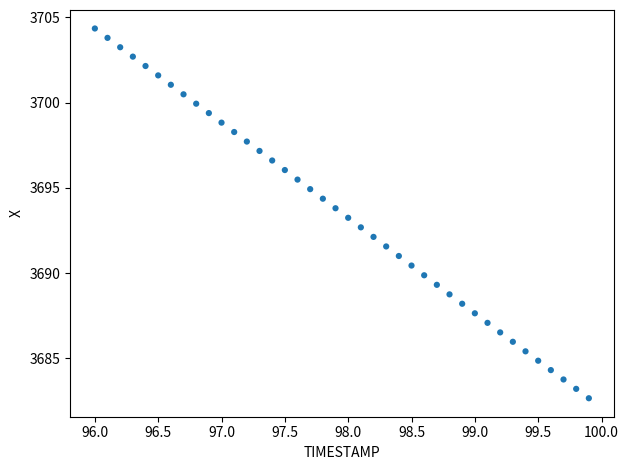

What is the range of Y values (max minus min)?

21.7